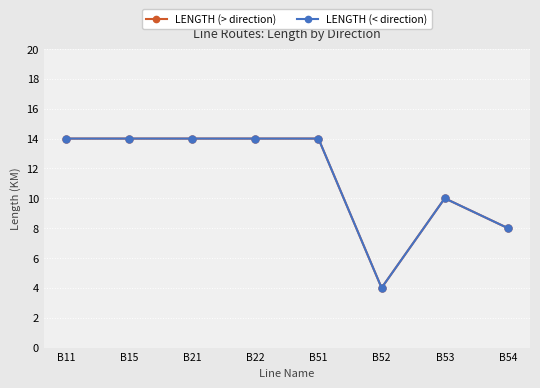

Which label corresponds to the largest value in the chart?

B11